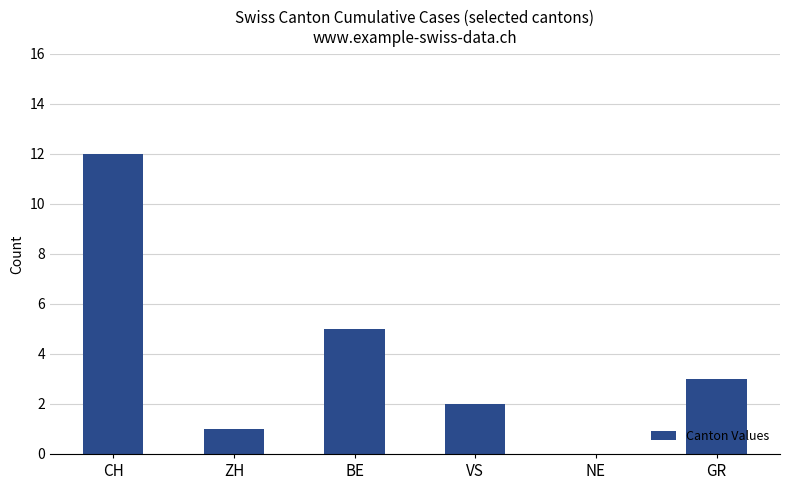

Where does the data first go above 3?

CH